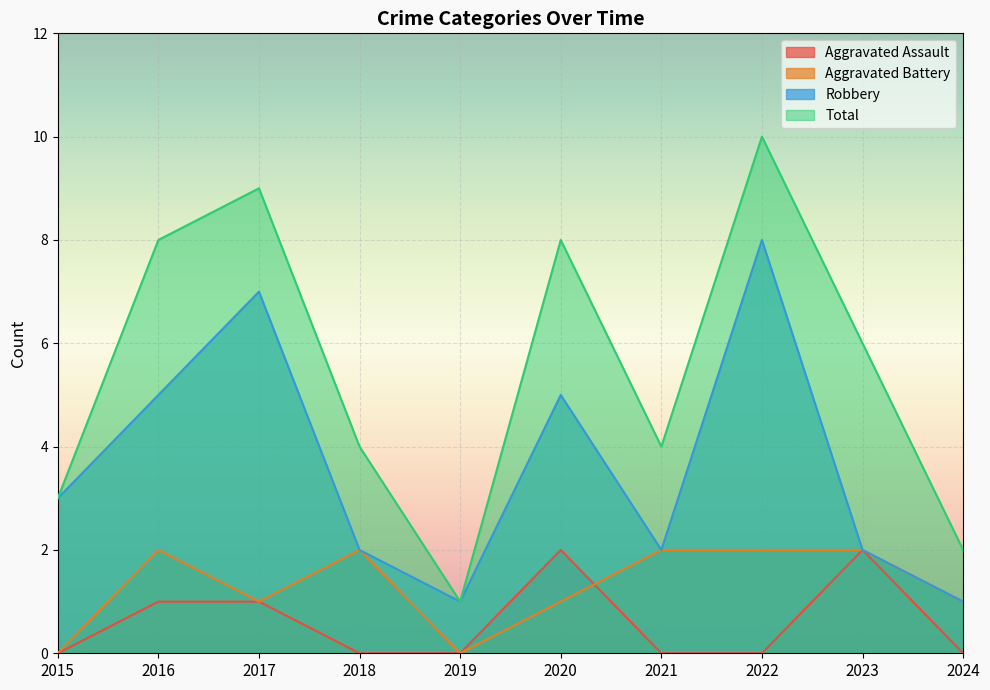

How many times do Aggravated Battery and Aggravated Assault cross each other?

1